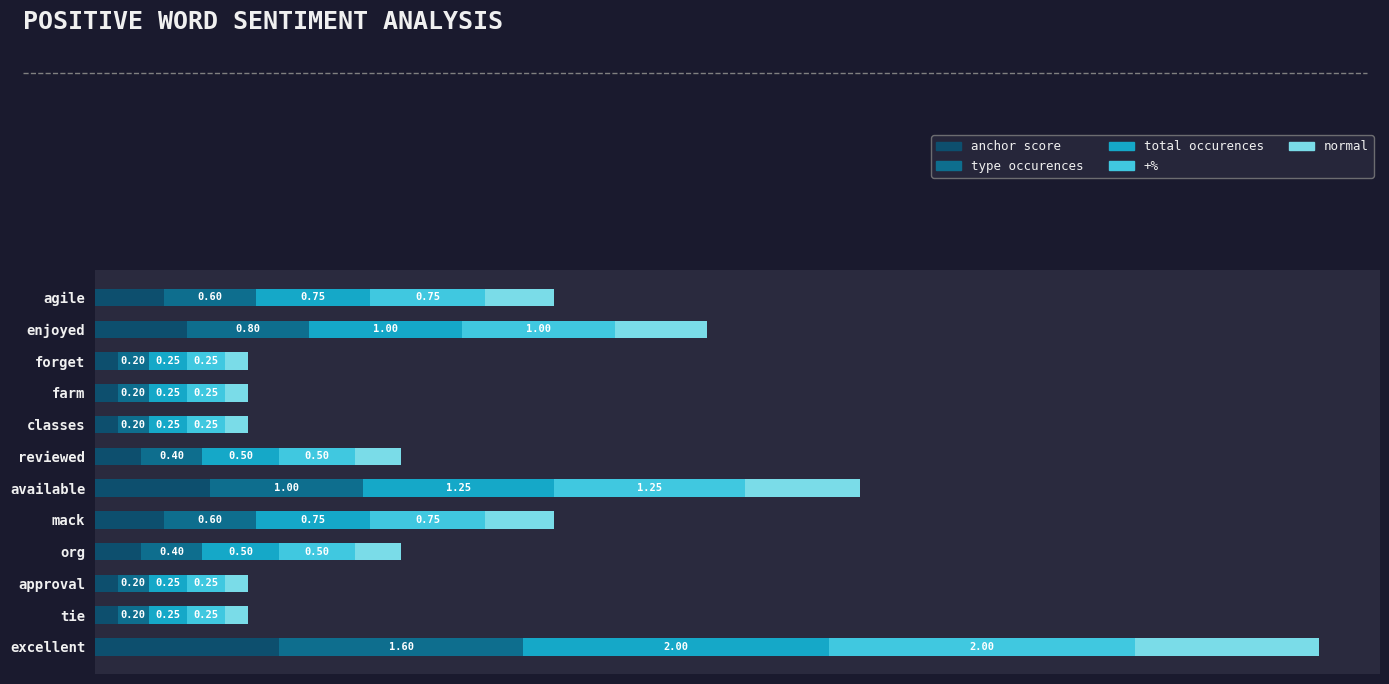

At which category is the sum across all series the highest?

excellent